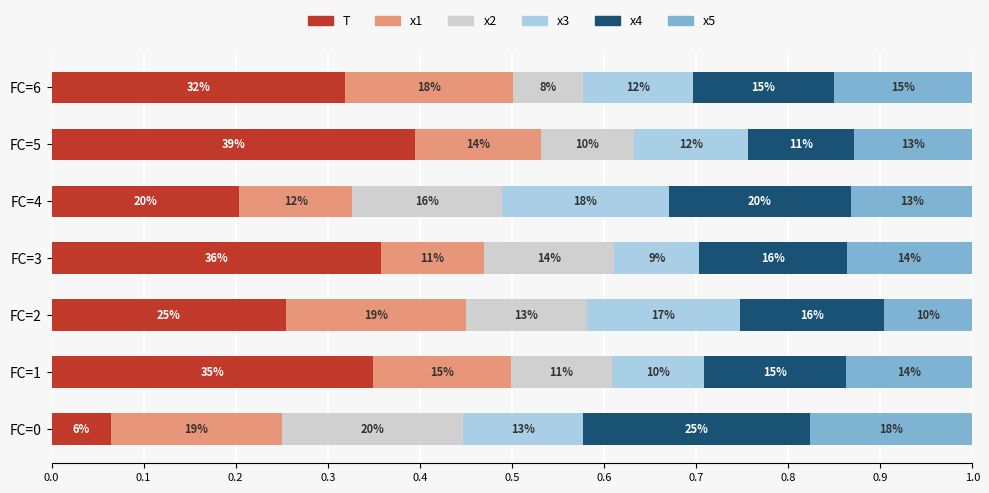

What are all the series names shown in the legend?

T, x1, x2, x3, x4, x5